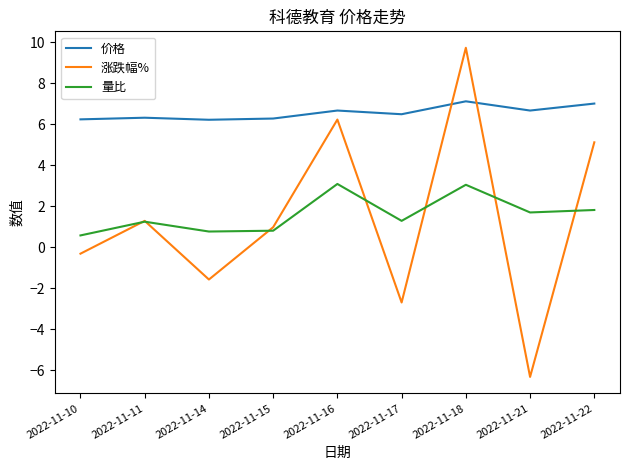

What is the difference between the highest and lowest values at 2022-11-14?

7.8